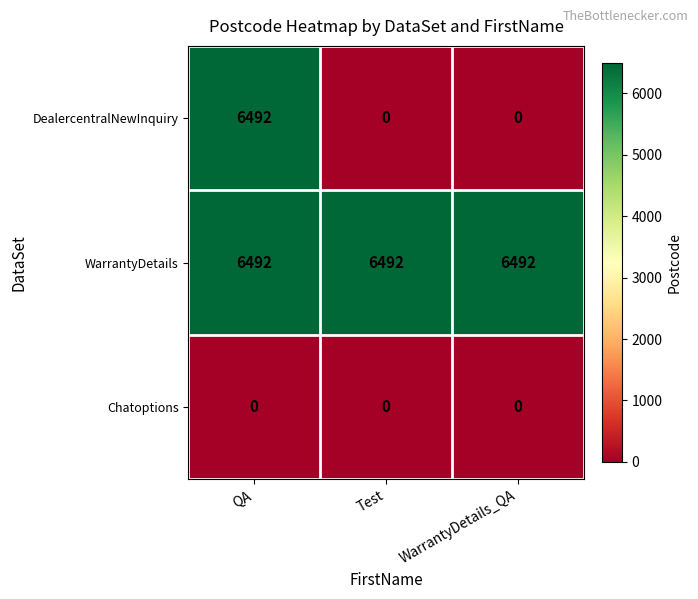

How many data points does each series have?

3